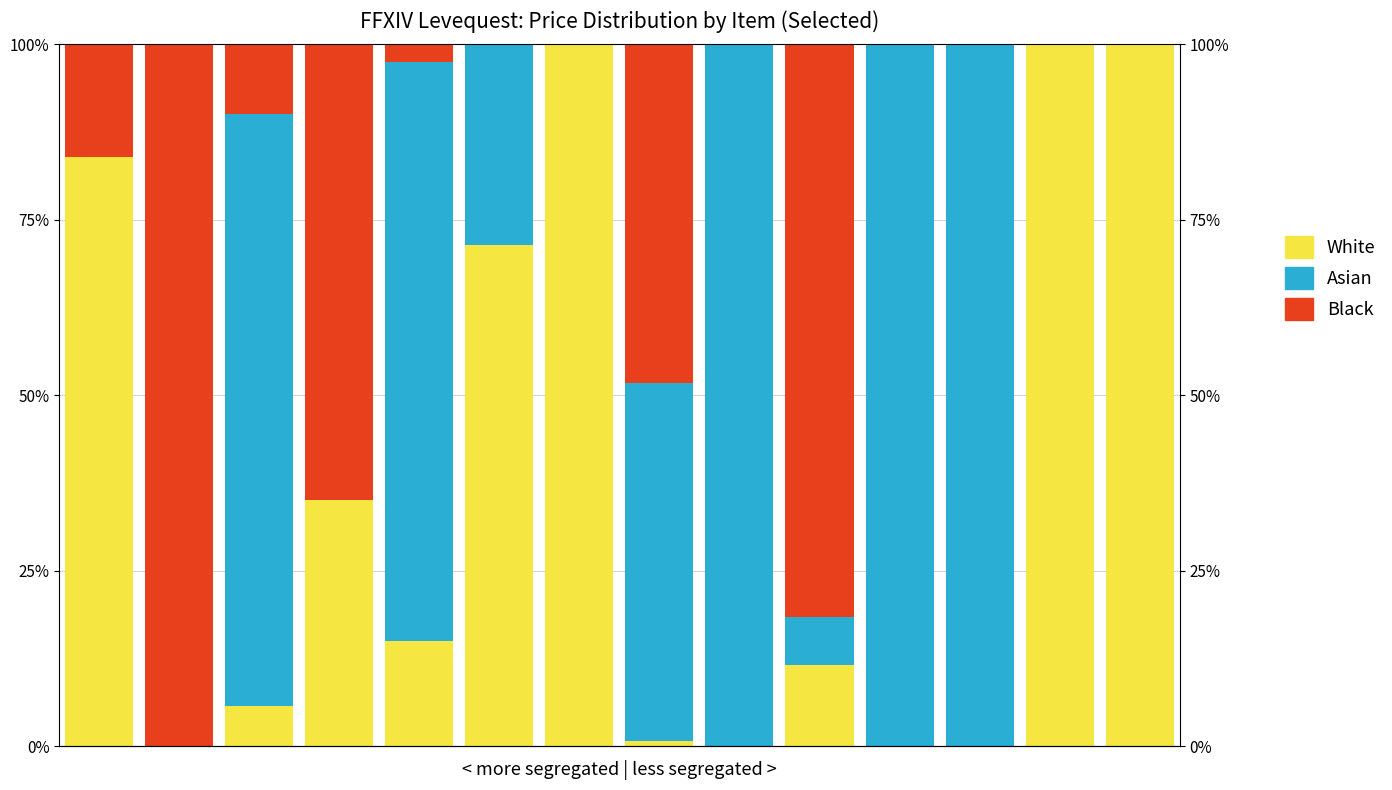

Which series has the largest range (max minus min)?

White